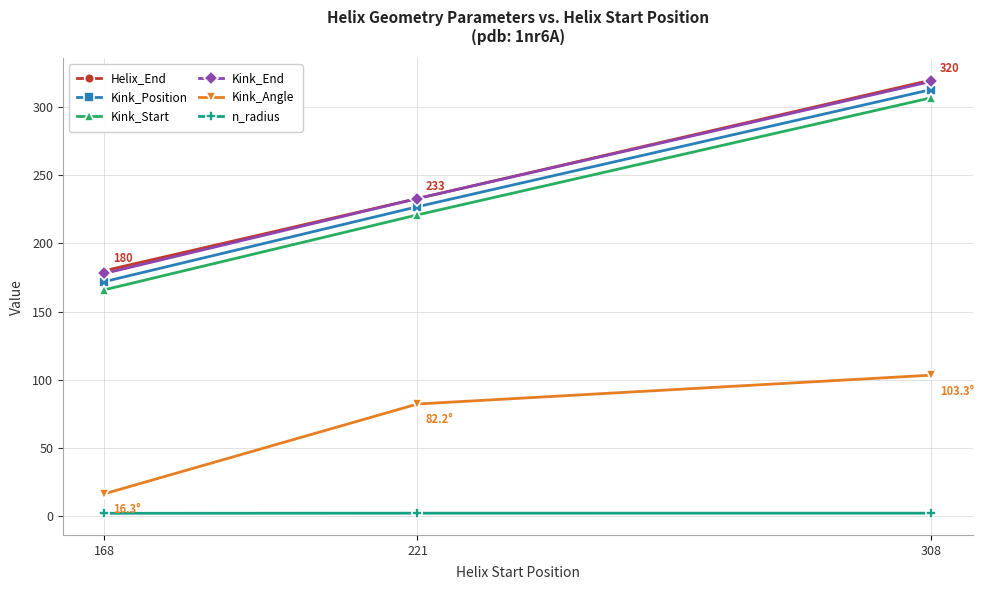

What is the sum of the Kink_Start values at 168 and 221?

387.0